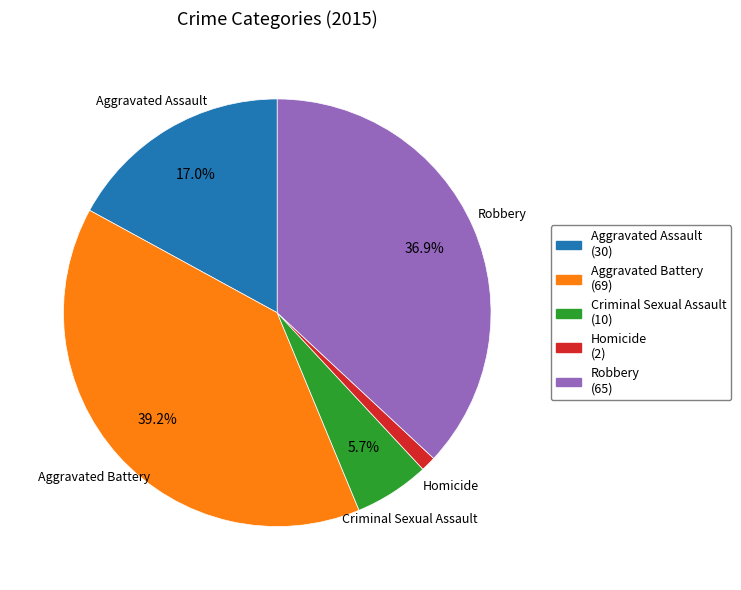

The Aggravated Battery slice represents 50% of the pie. True or false?

False